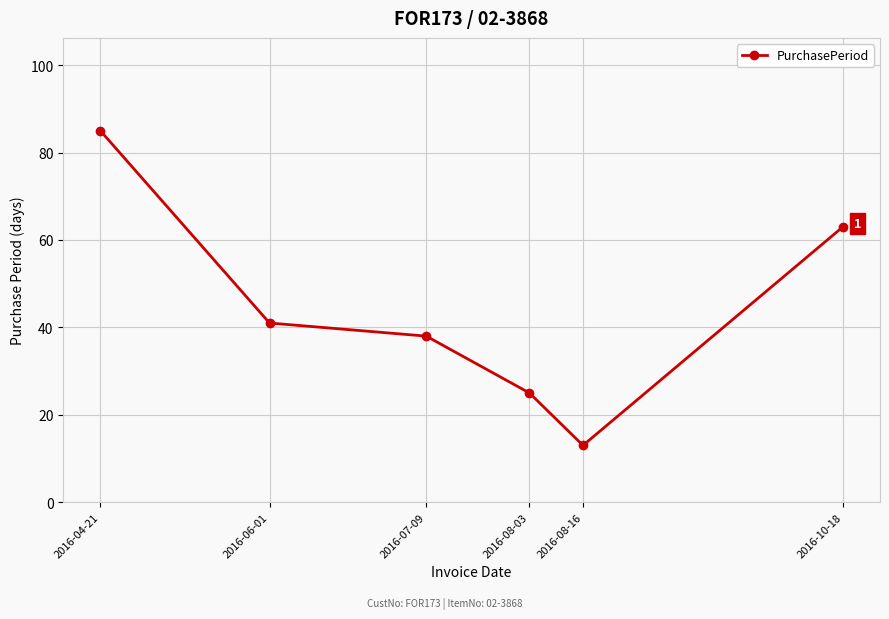

Rank the categories by value from lowest to highest.

2016-08-16, 2016-08-03, 2016-07-09, 2016-06-01, 2016-10-18, 2016-04-21